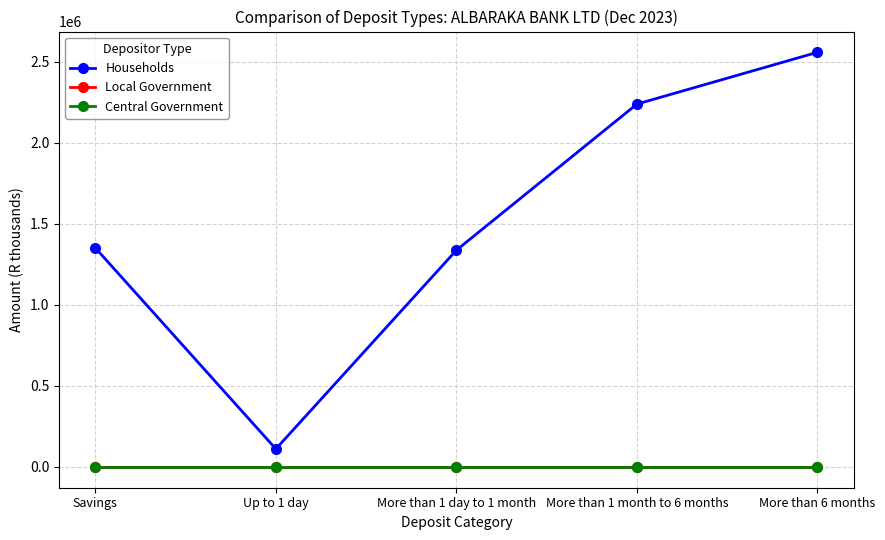

Reading right to left, what are all the values shown in this chart?

Households: More than 6 months=2558485	More than 1 month to 6 months=2238975	More than 1 day to 1 month=1337456	Up to 1 day=111206	Savings=1351784
Local Government: More than 6 months=0	More than 1 month to 6 months=0	More than 1 day to 1 month=0	Up to 1 day=0	Savings=0
Central Government: More than 6 months=0	More than 1 month to 6 months=0	More than 1 day to 1 month=0	Up to 1 day=0	Savings=0